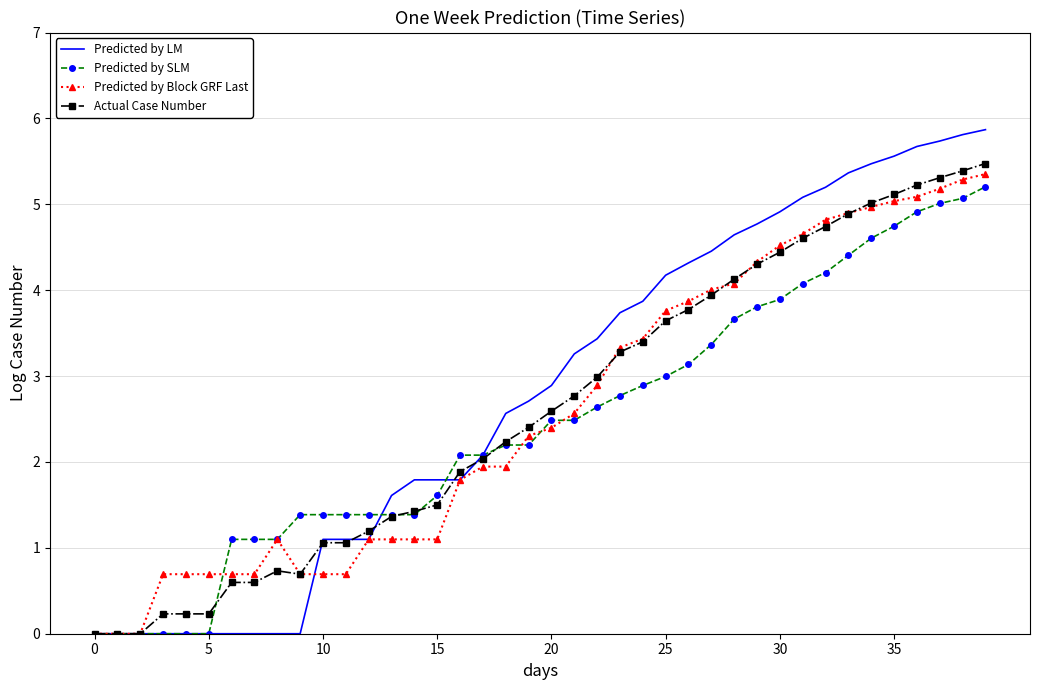

What is the maximum value for Predicted by SLM?

5.2